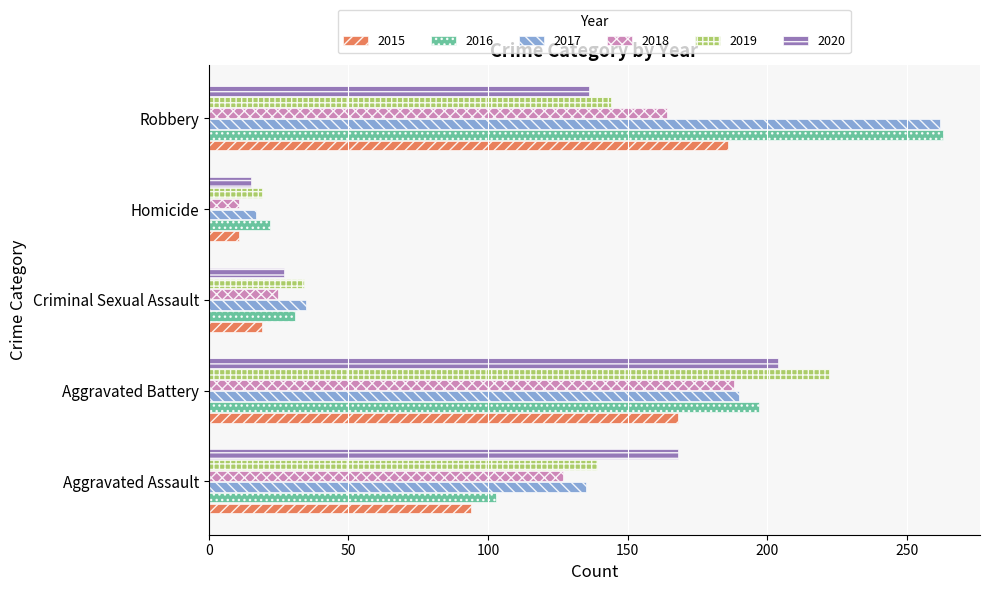

Rank the categories by 2017 value from highest to lowest.

Robbery, Aggravated Battery, Aggravated Assault, Criminal Sexual Assault, Homicide